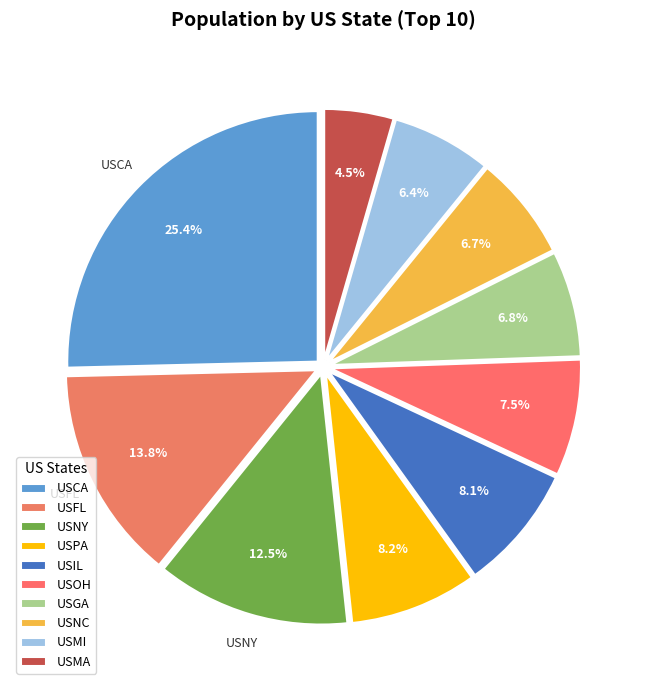

Is there a majority slice in this chart?

No